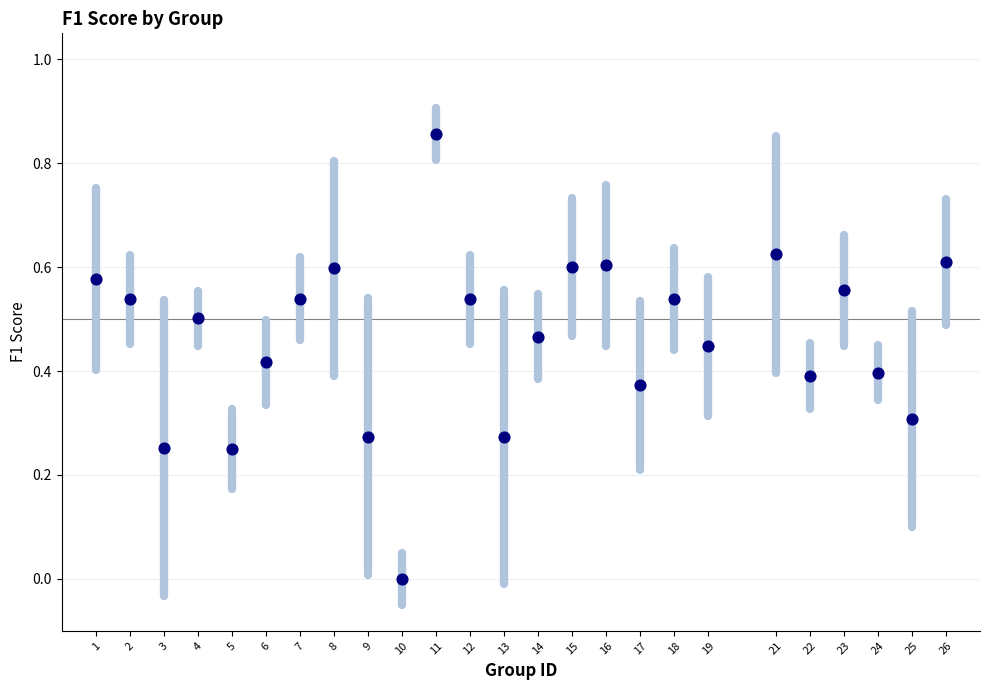

What is the range of X values (max minus min)?

25.0